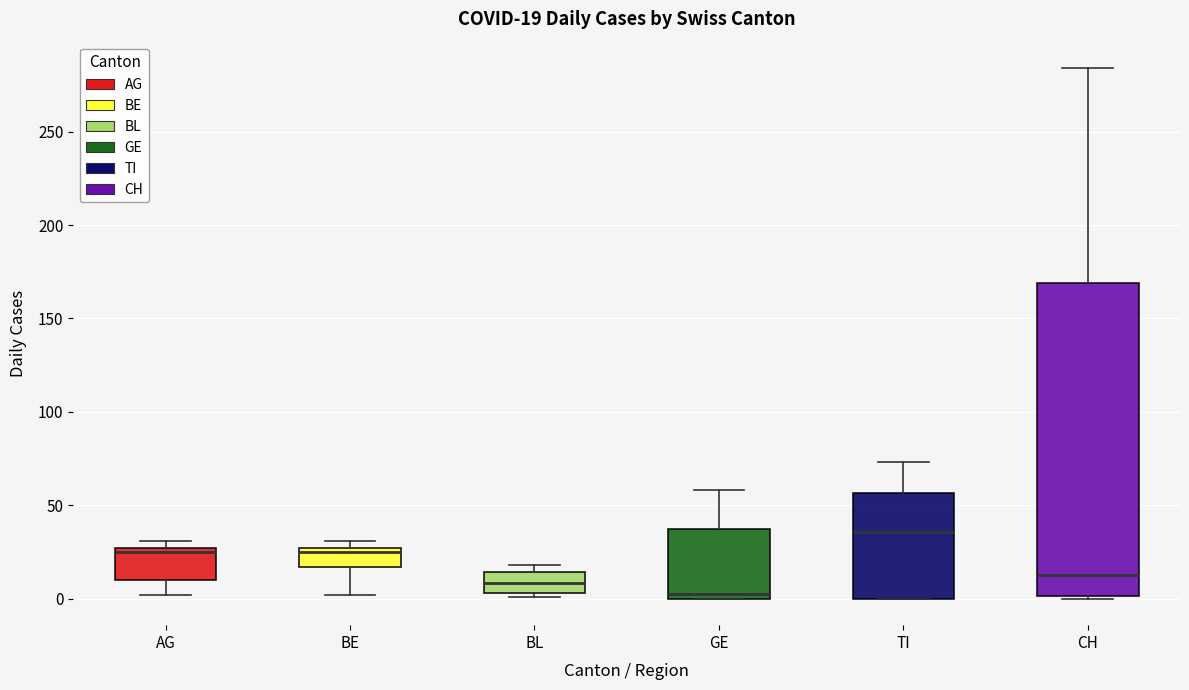

Comparing the boxes themselves (not the whiskers), which one is the tallest?

CH